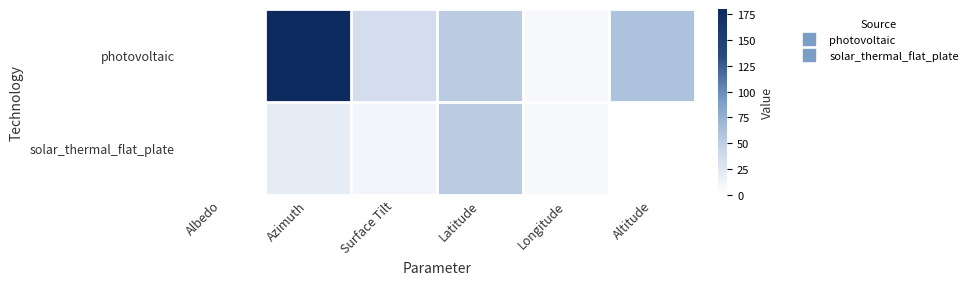

What is the spread (max minus min) of values at Altitude?

60.0